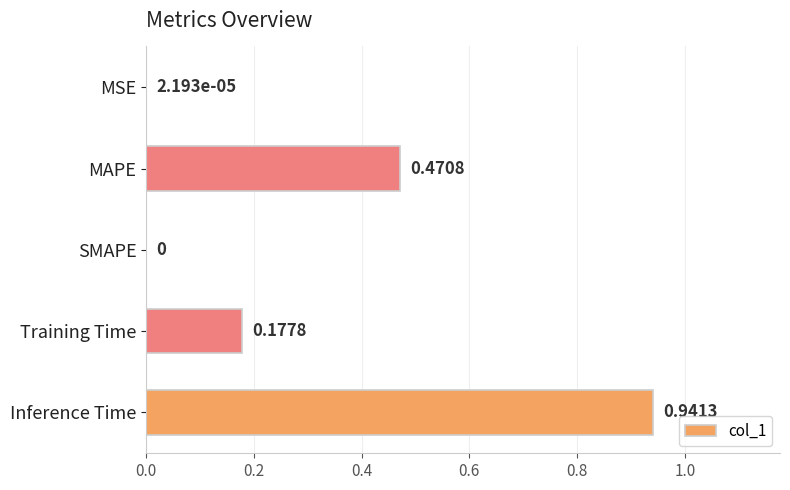

Which has a higher value, MAPE or MSE?

MAPE